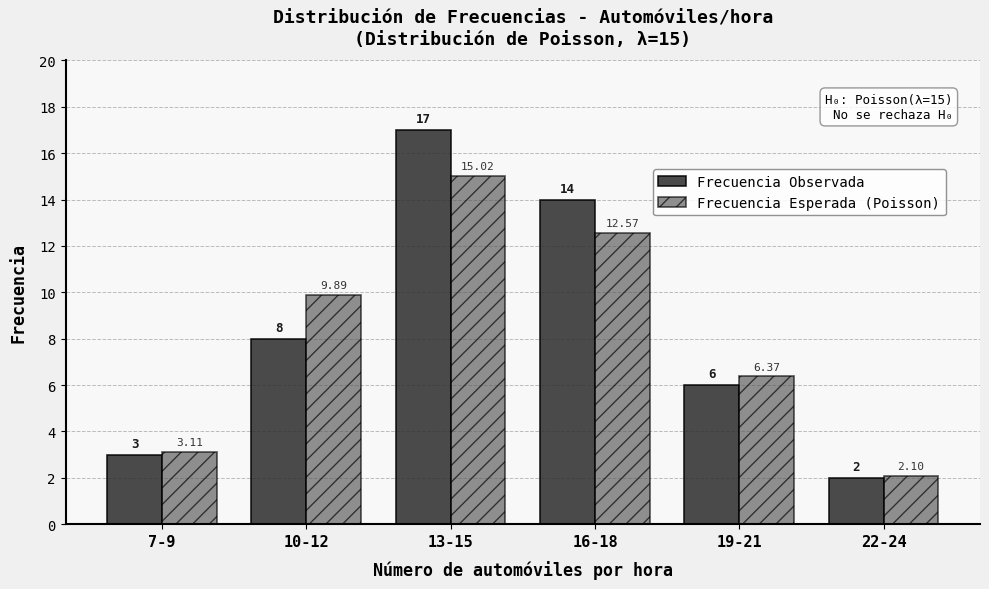

What is the difference between the second highest and minimum values in the Frecuencia Observada series?

12.0